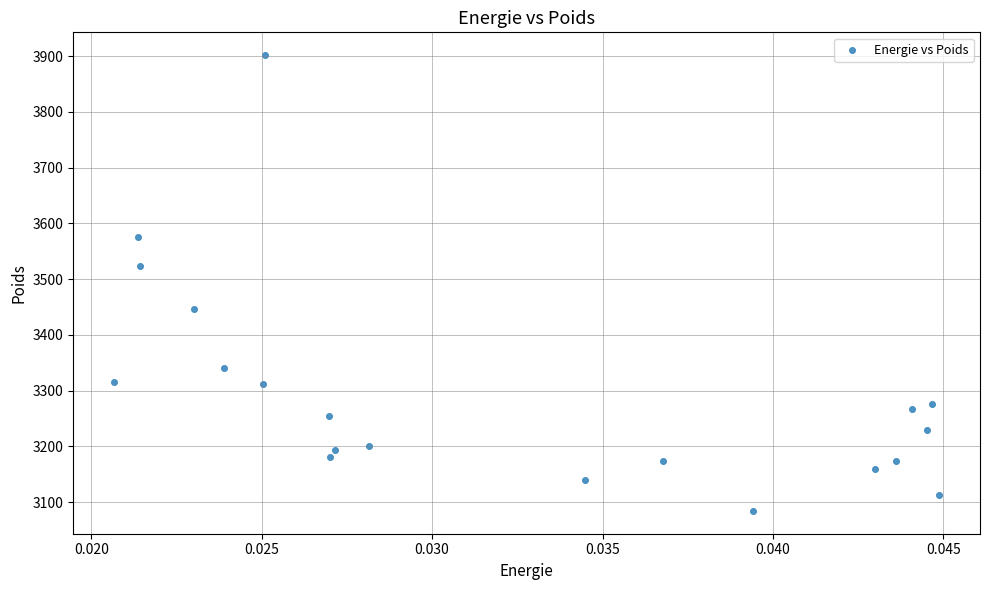

What is the range of Y values (max minus min)?

817.4